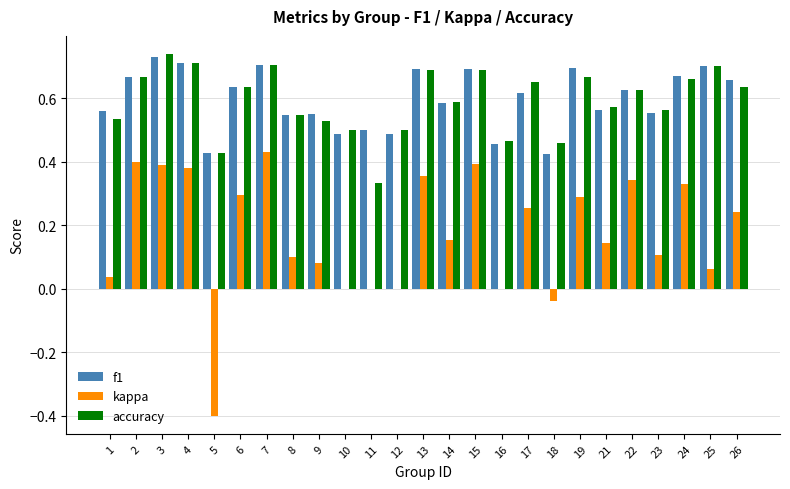

Which label corresponds to the largest value in the chart?

3